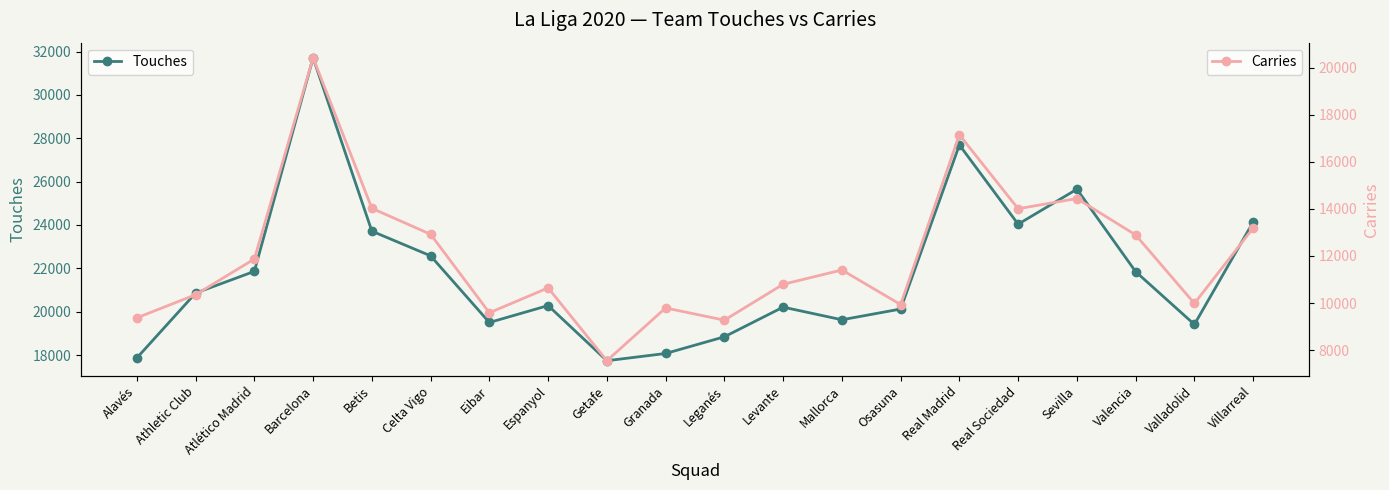

At Eibar, list the series in order from smallest to largest.

Carries, Touches